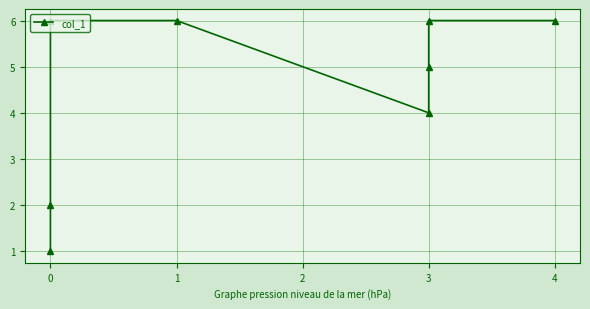

True or false: the data has more than 1 interior local peaks.

False